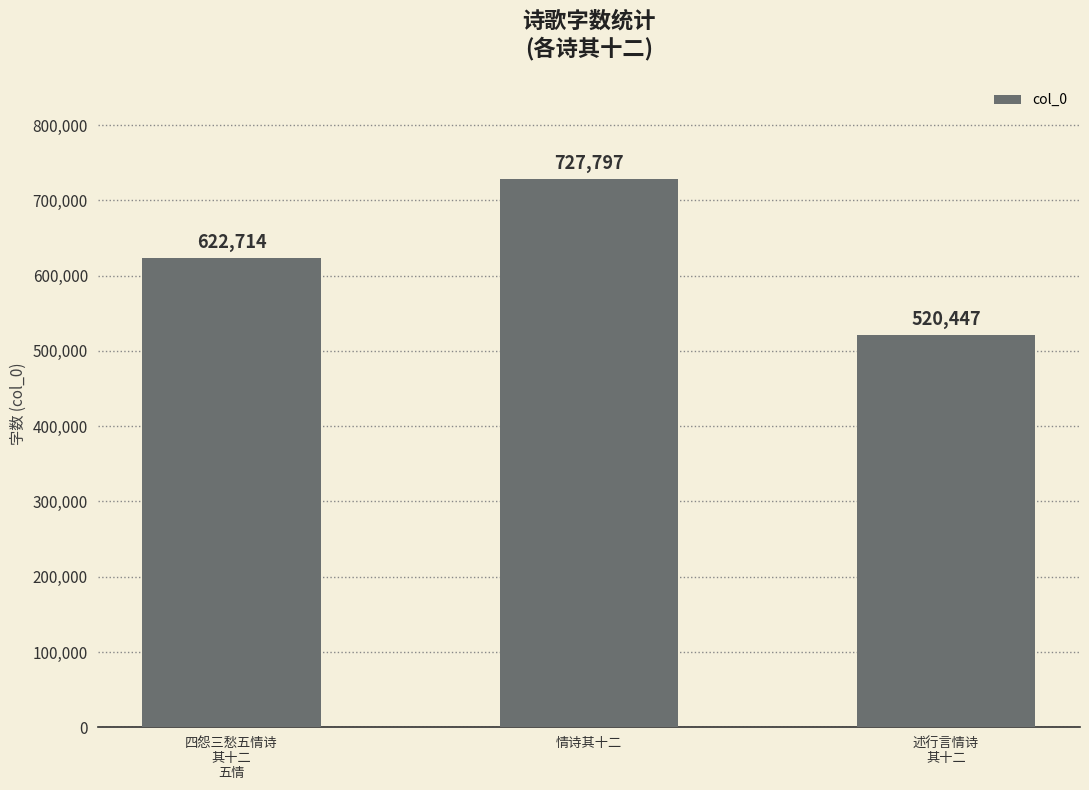

What is the label of the 3rd bar from the left?

述行言情诗
其十二